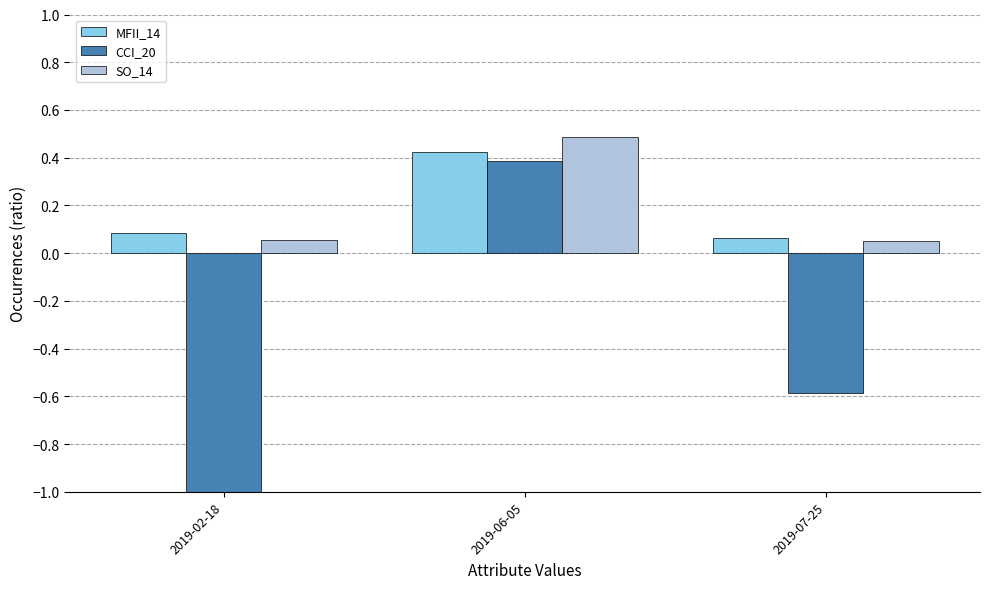

How many negative values does the CCI_20 series have?

2